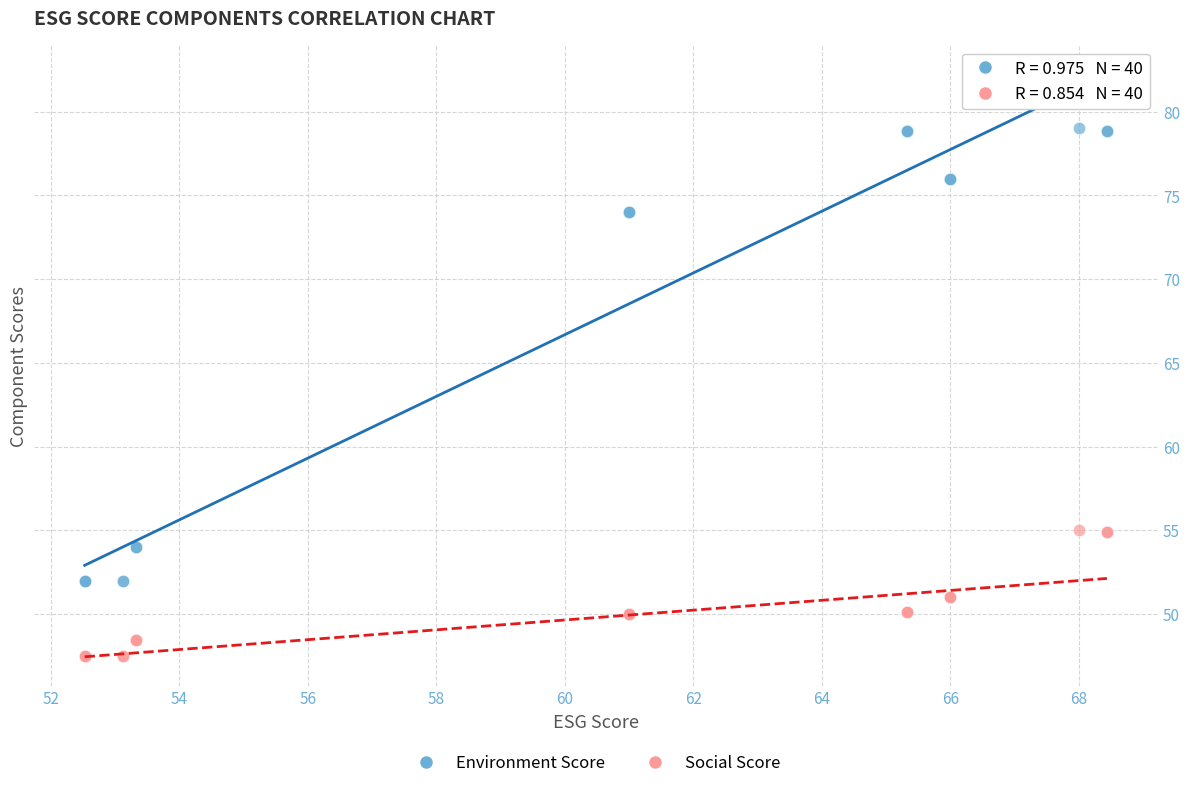

Which series has the widest spread of Y values?

Environment Score